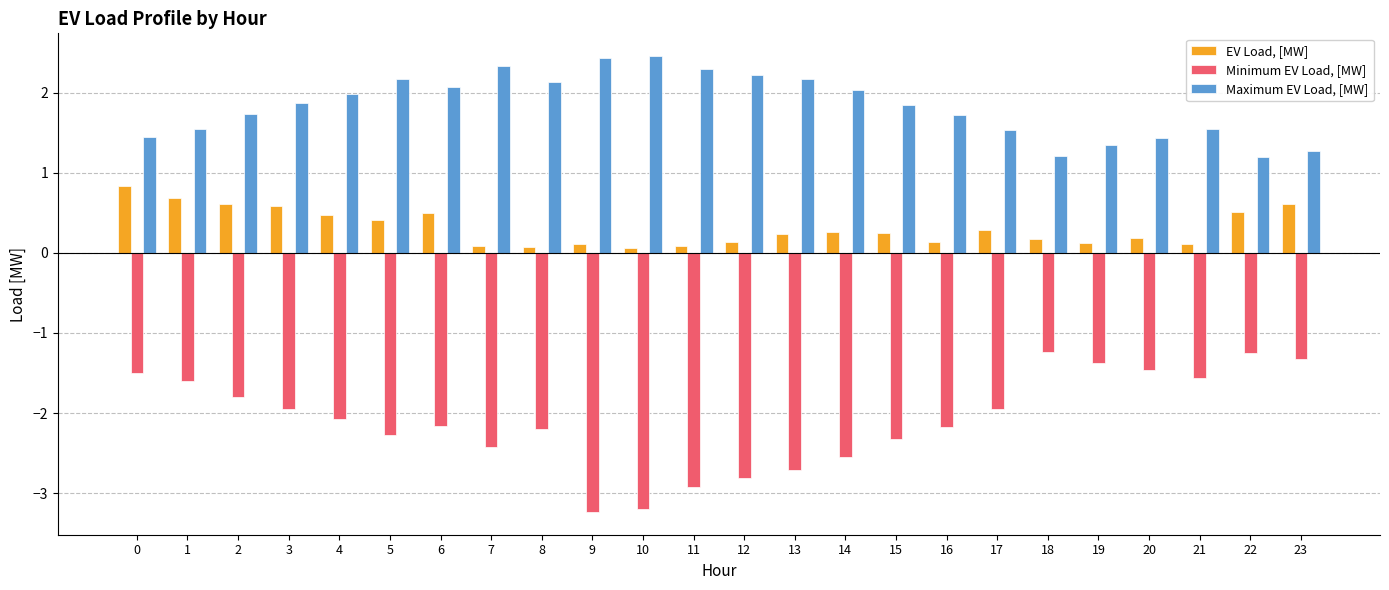

What is the value of the Minimum EV Load, [MW] bar at the 24th from the left?

-1.3